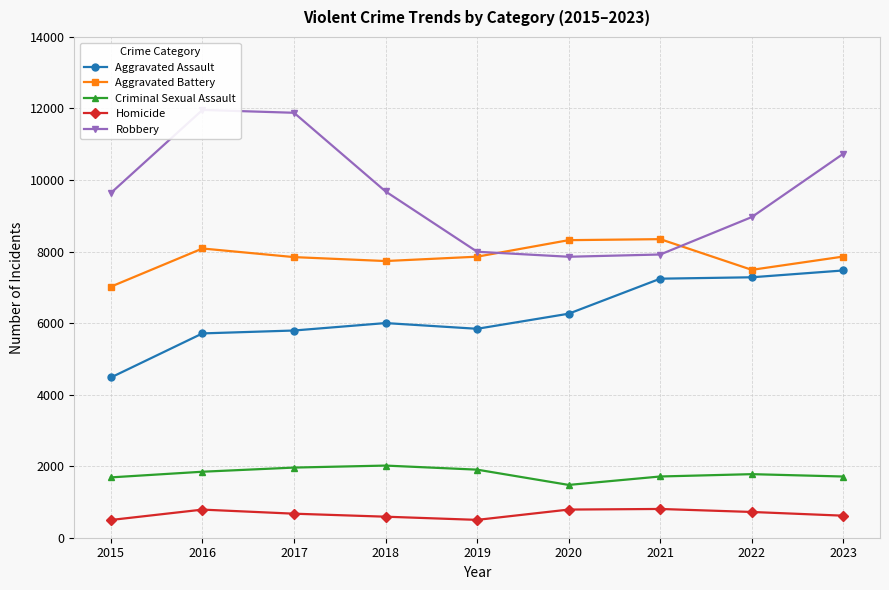

True or false: Homicide and Aggravated Assault cross at least once.

False